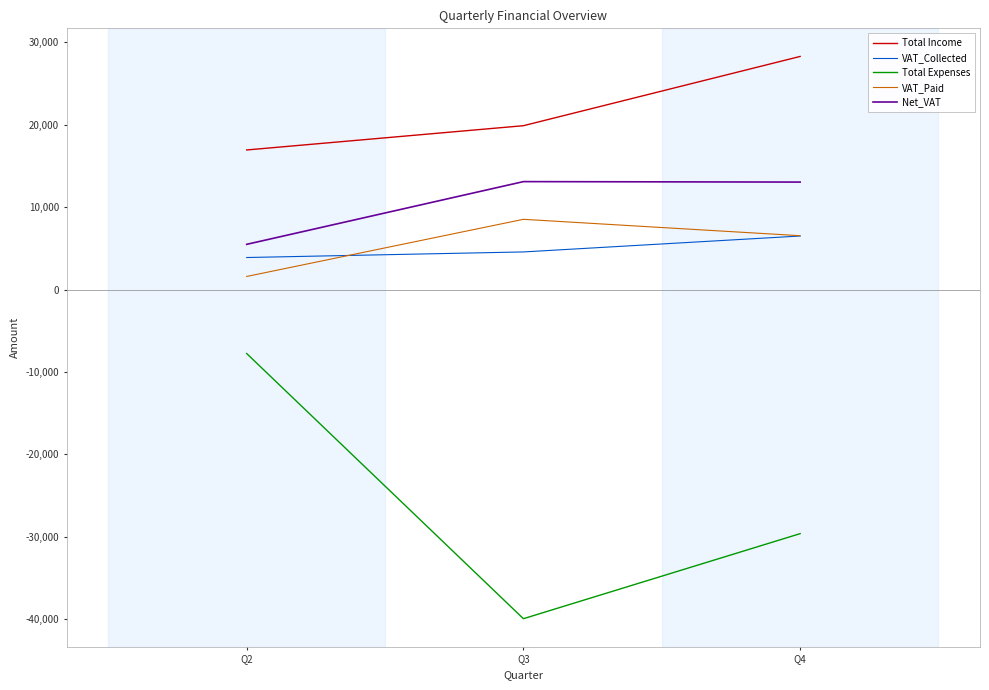

At which category is the sum across all series the highest?

Q4